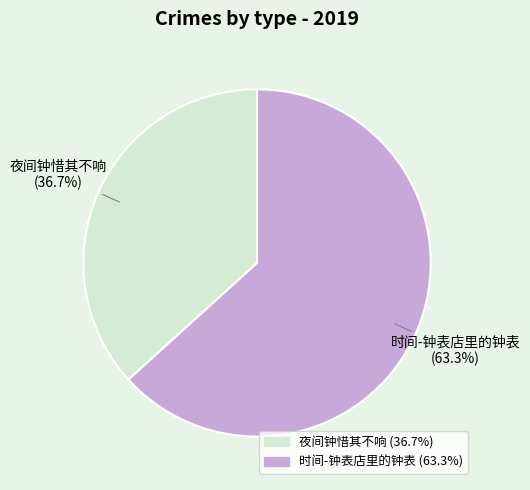

To the nearest percent, what is the difference between the 时间-钟表店里的钟表 and 夜间钟惜其不响 slice percentages?

27%